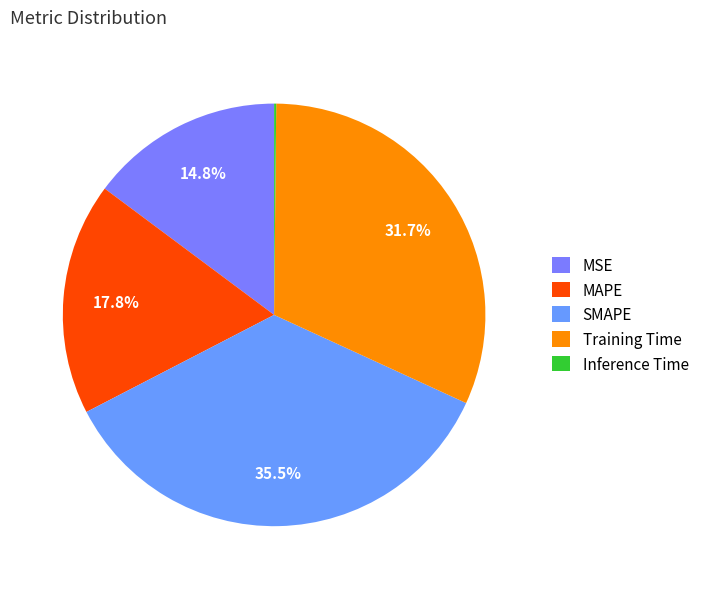

To the nearest percent, what is the difference between the Training Time and MSE slice percentages?

17%